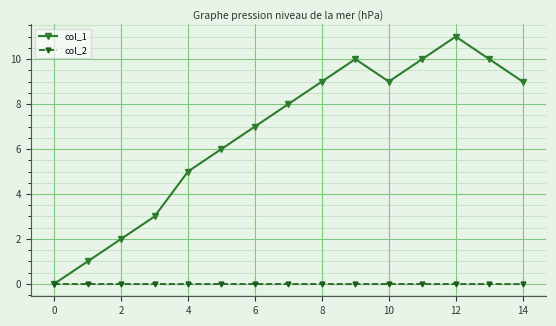

Rank the series by their average value, from highest to lowest.

col_1, col_2